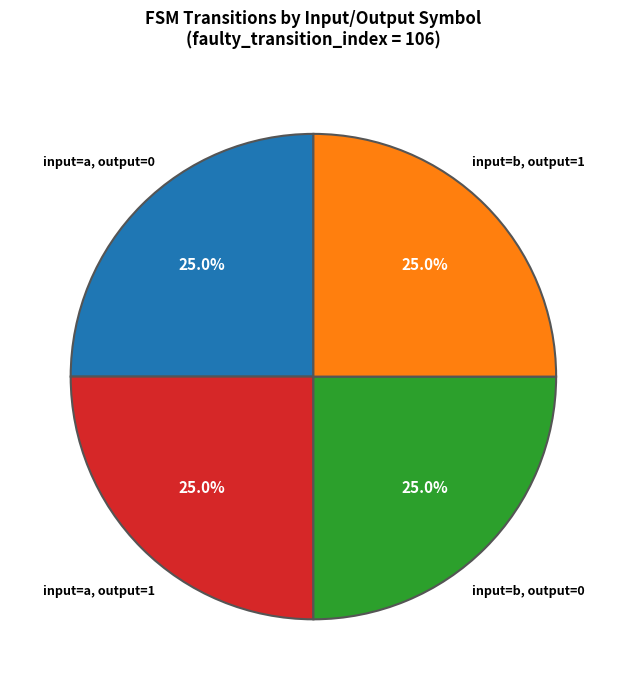

Is there any slice that represents more than half of the pie?

No